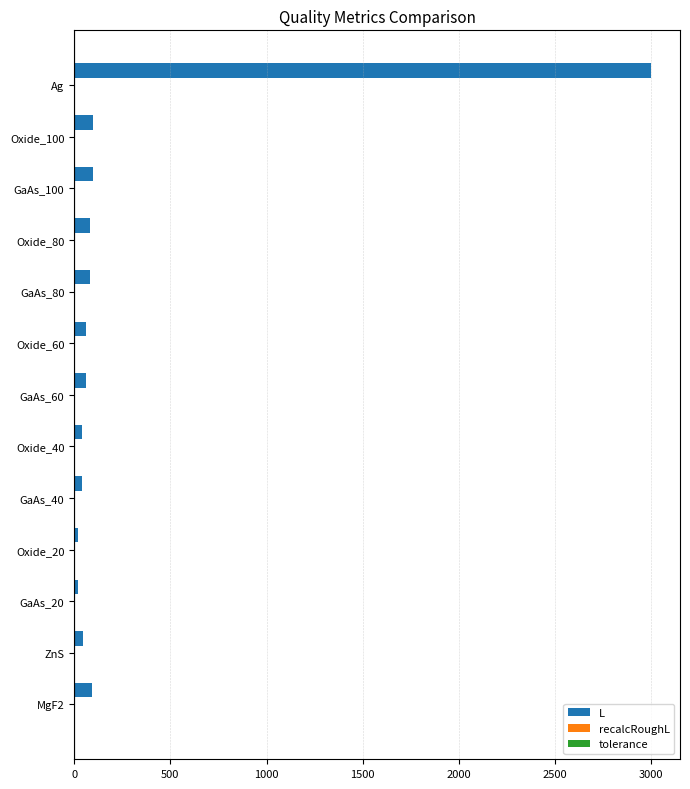

What is the maximum value shown in the chart?

3000.0